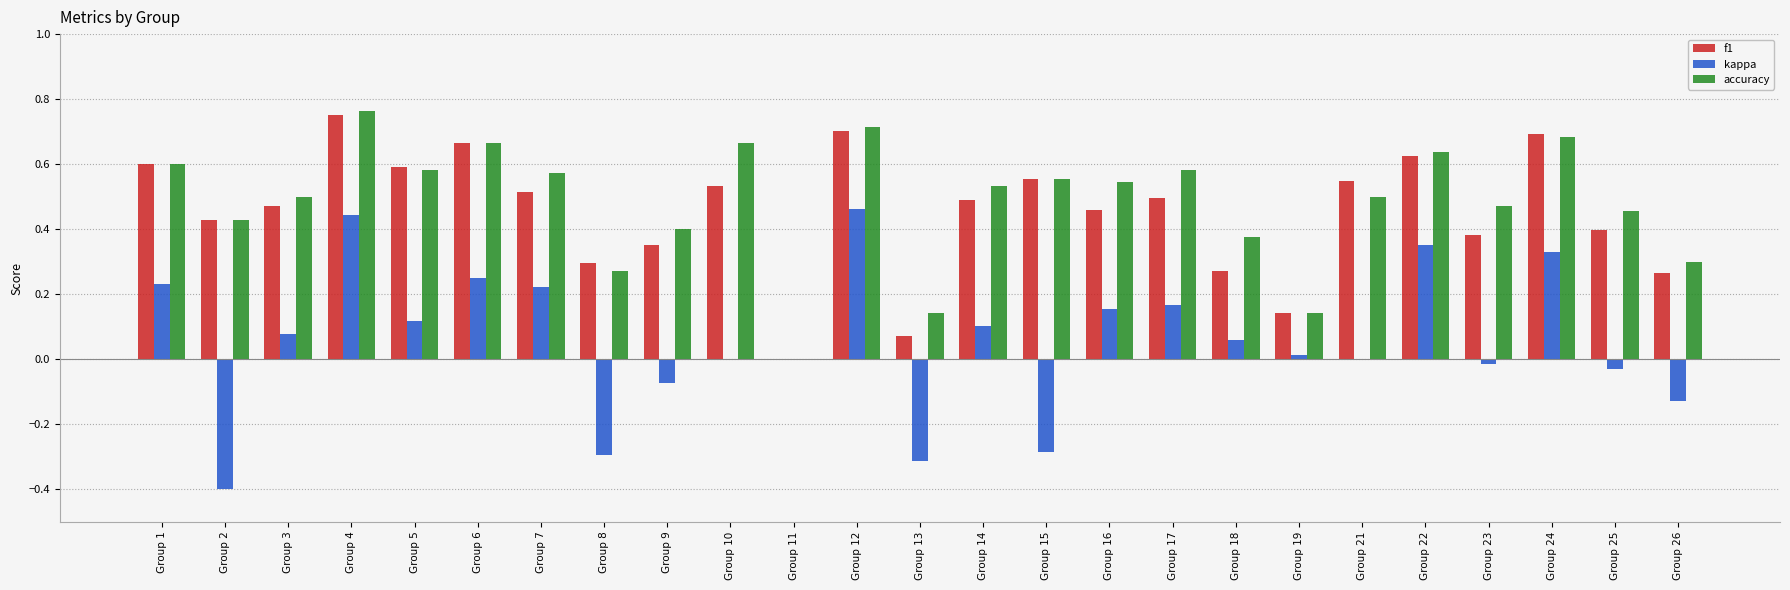

How many groups of bars are there?

25